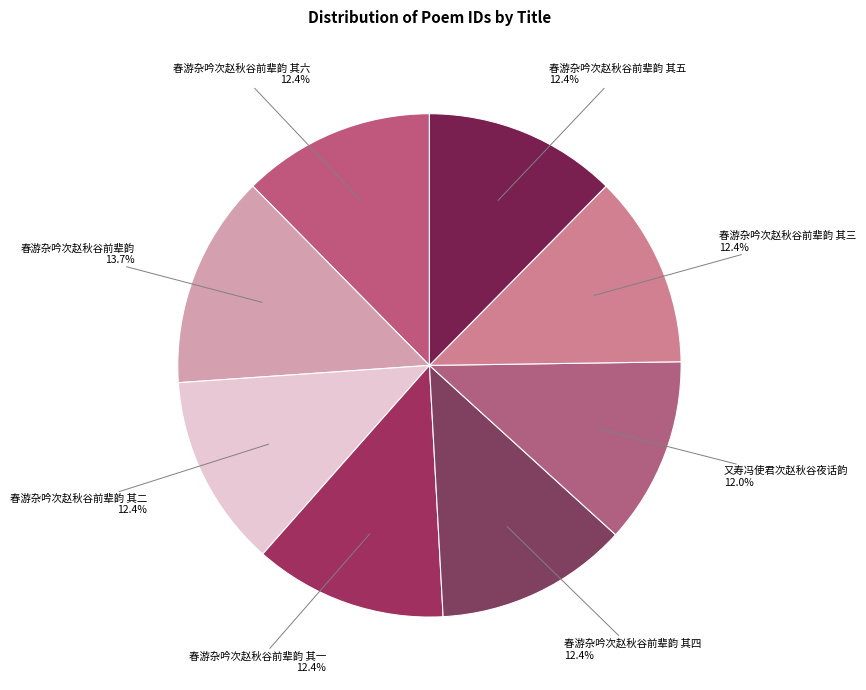

What is the ratio of the value at 春游杂吟次赵秋谷前辈韵 其二 to the value at 春游杂吟次赵秋谷前辈韵 其四?

1.0